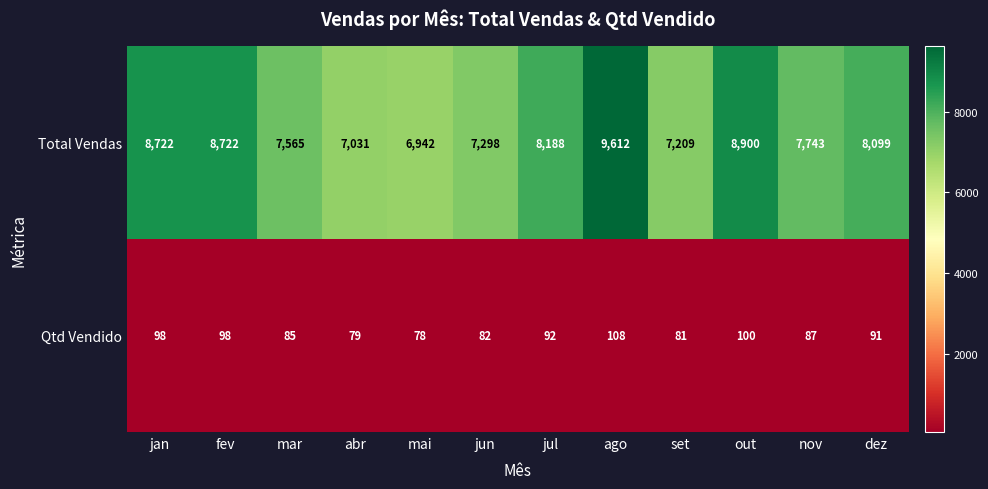

Which series has the largest total across all categories?

Total Vendas